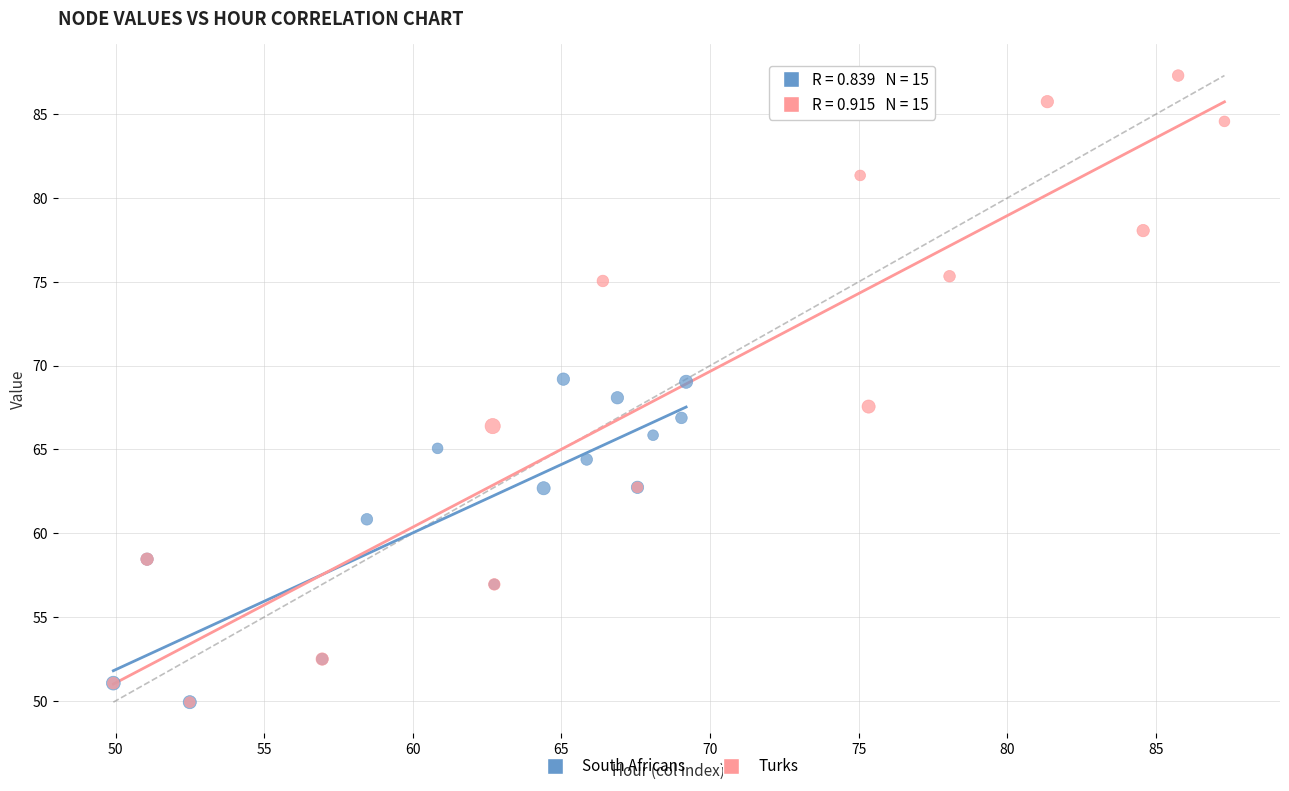

Which series reaches the maximum Y coordinate?

Turks